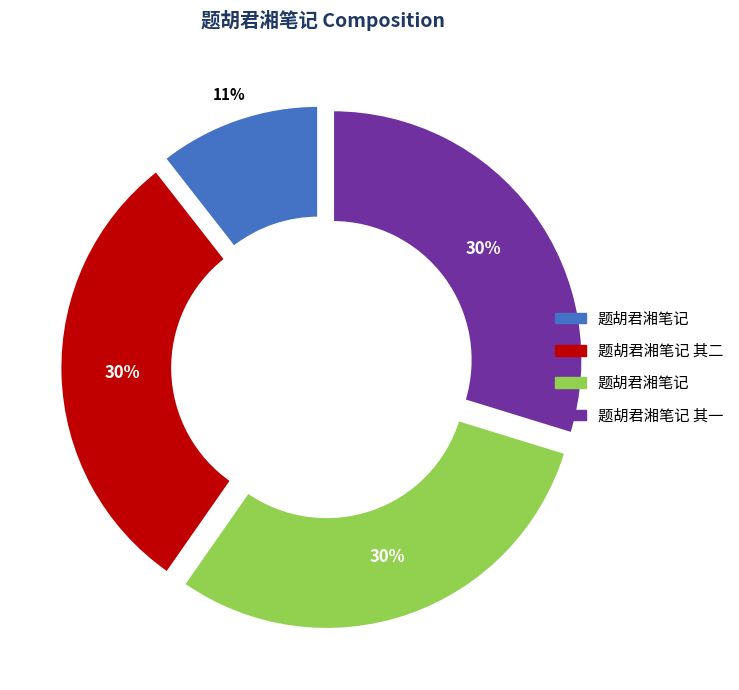

To the nearest percent, what is the average slice percentage?

25%